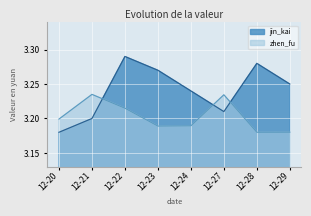

True or false: zhen_fu and jin_kai intersect in this chart.

True